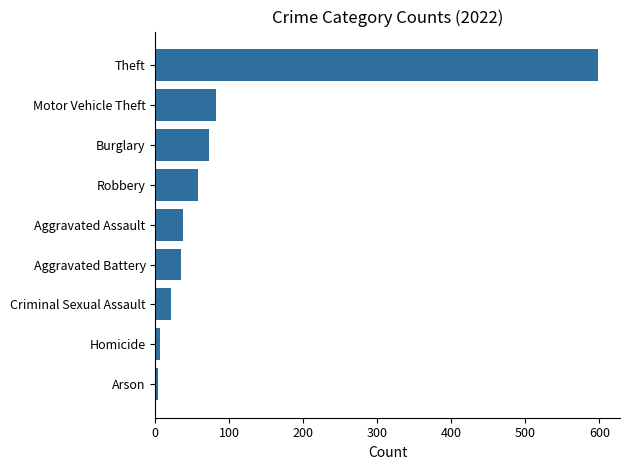

What is the label of the 5th bar from the bottom?

Aggravated Assault